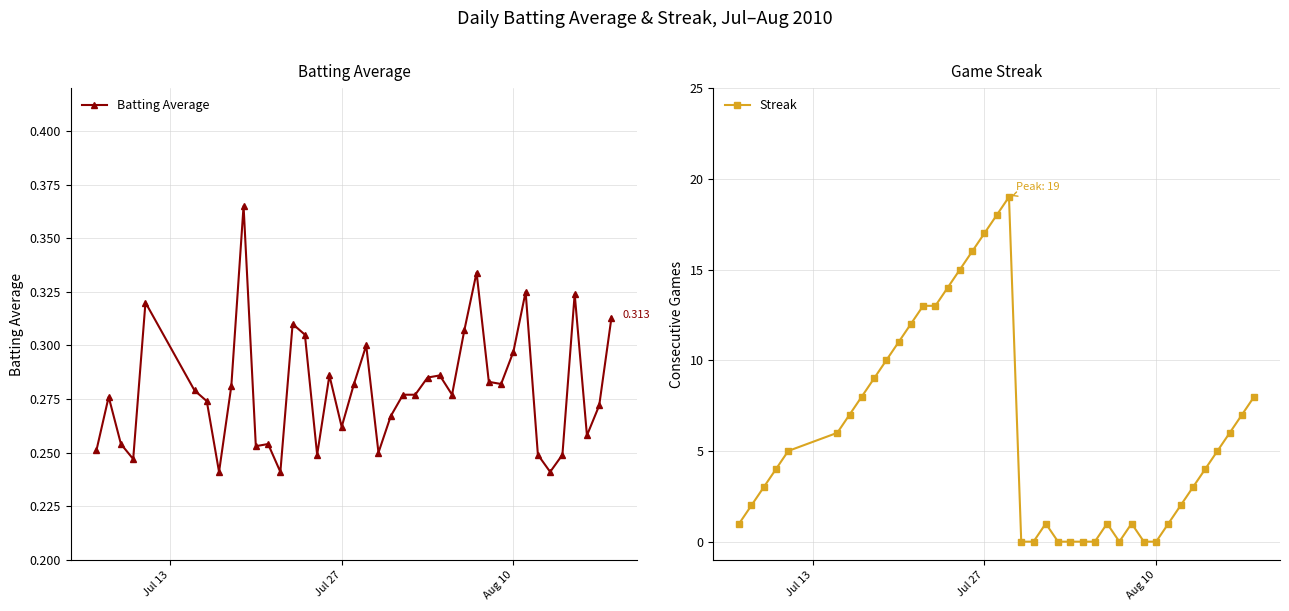

Which series has the largest total across all categories?

Streak